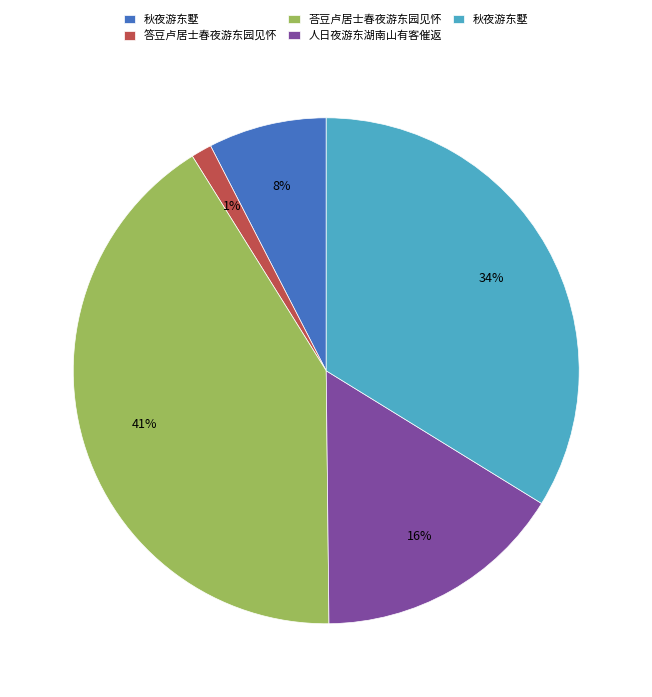

How many slices are in this pie chart?

5